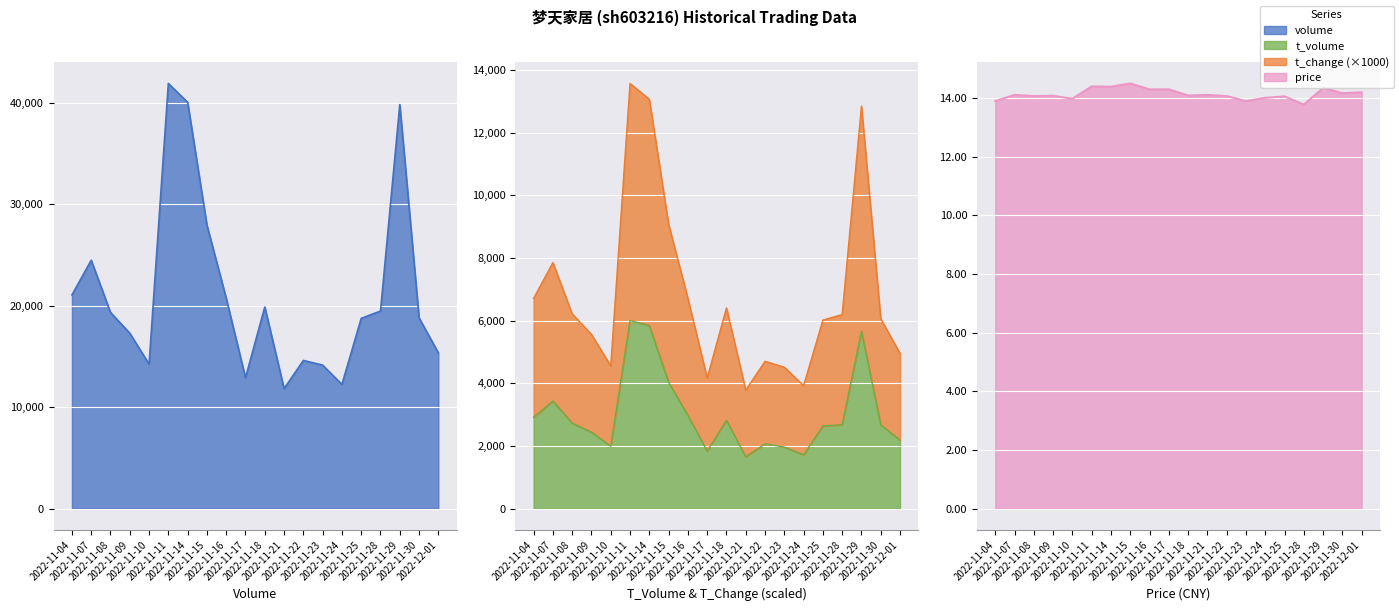

What is the spread (max minus min) of values at 2022-11-21?

11800.9